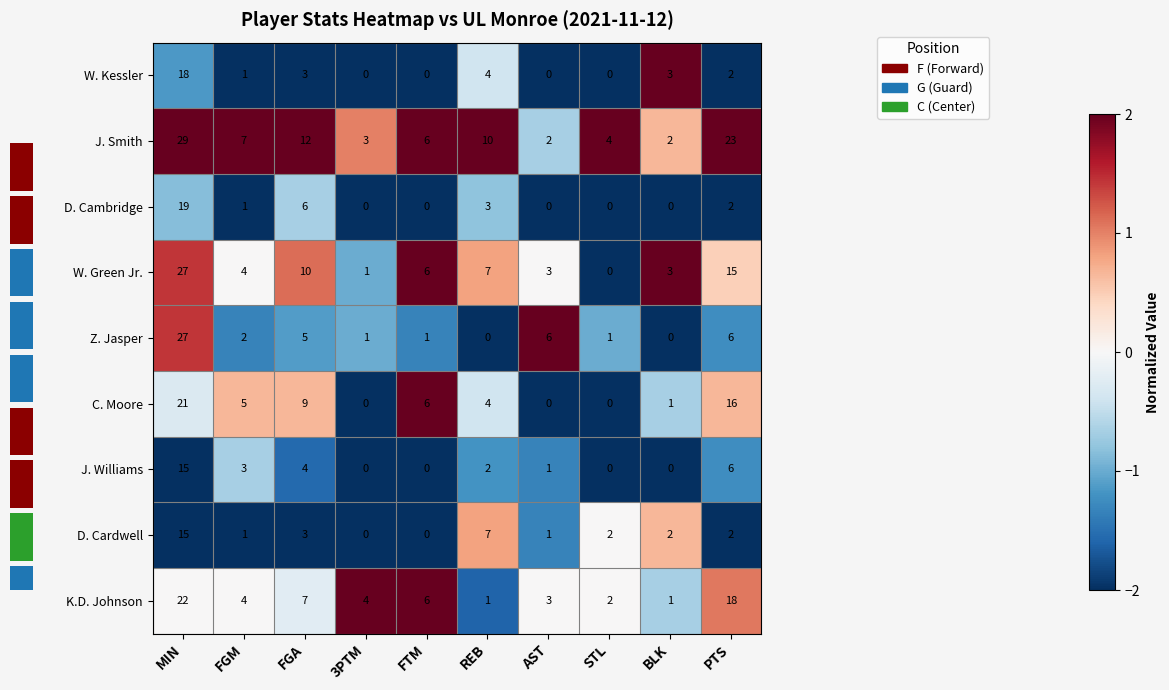

What value does the D. Cambridge series have at REB?

3